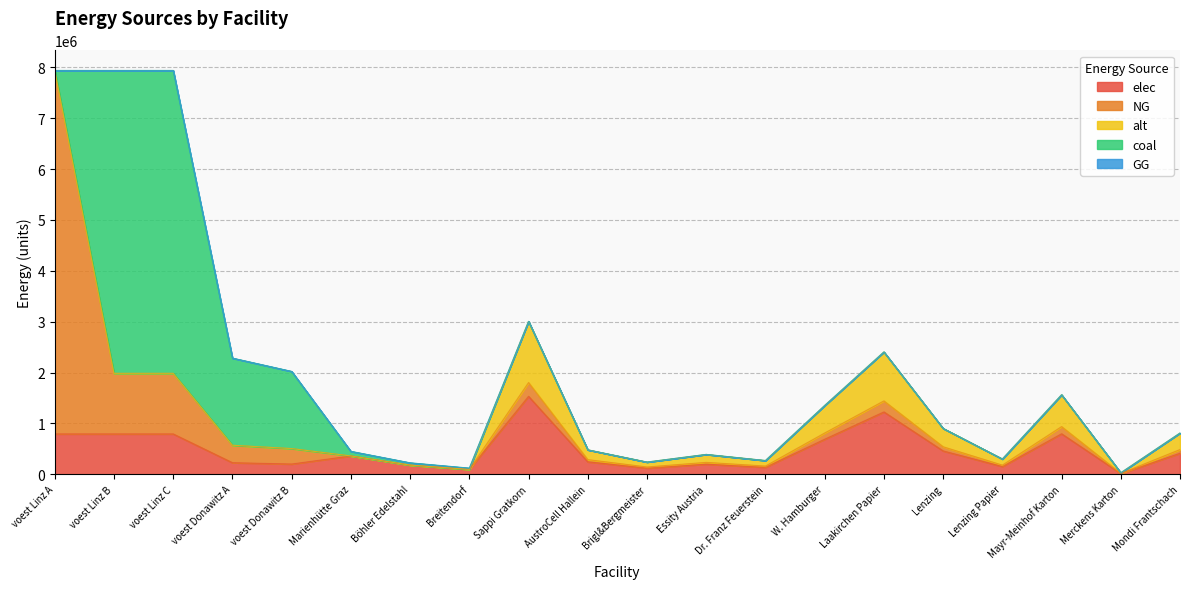

What position from the left is Marienhütte Graz?

6